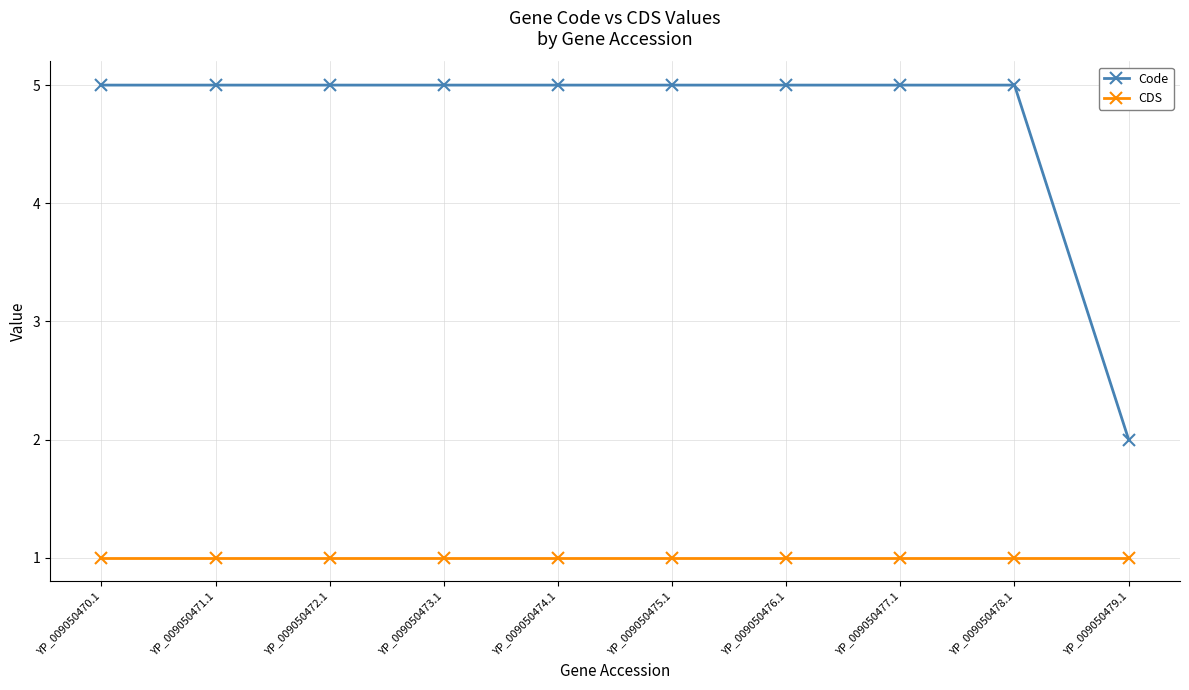

Reading left to right, extract all data points from this chart.

Code: 5	5	5	5	5	5	5	5	5	2
CDS: 1	1	1	1	1	1	1	1	1	1